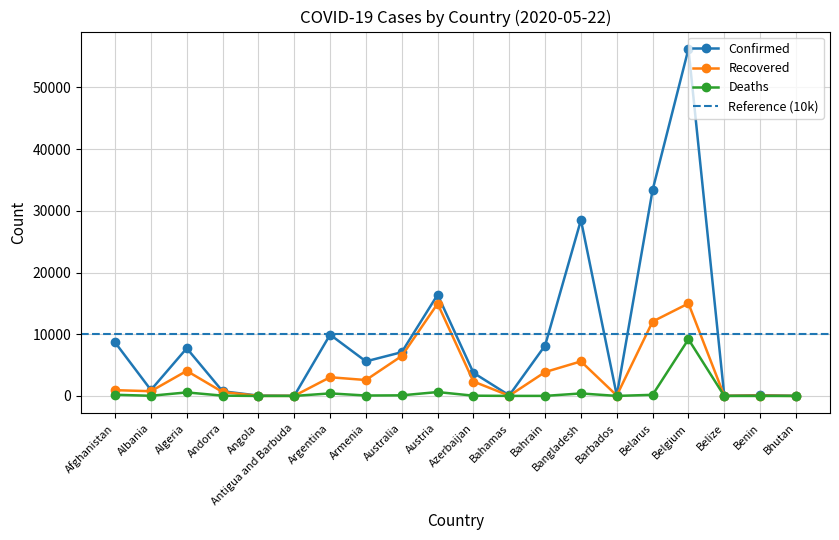

True or false: Recovered and Deaths intersect in this chart.

False